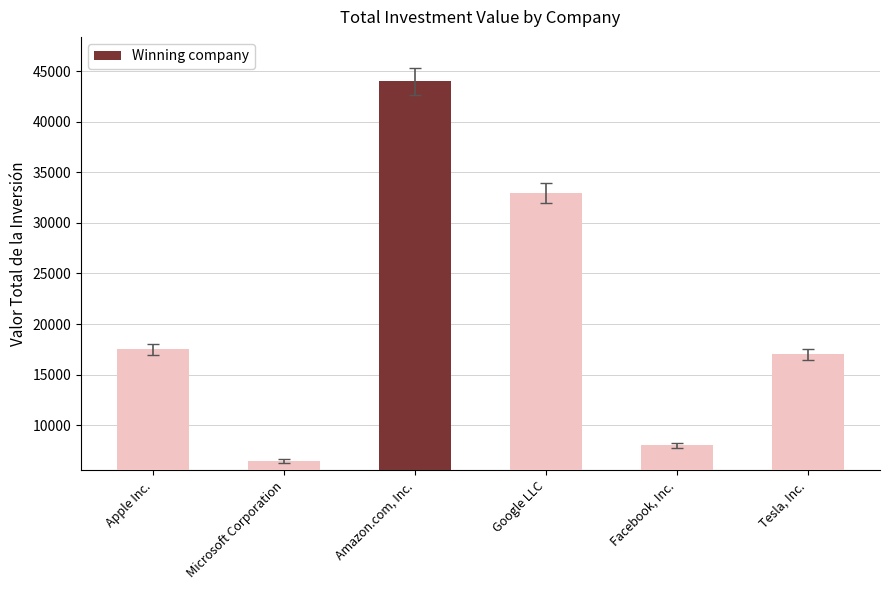

The chart shows a value of 7828 at Tesla, Inc.. True or false?

False